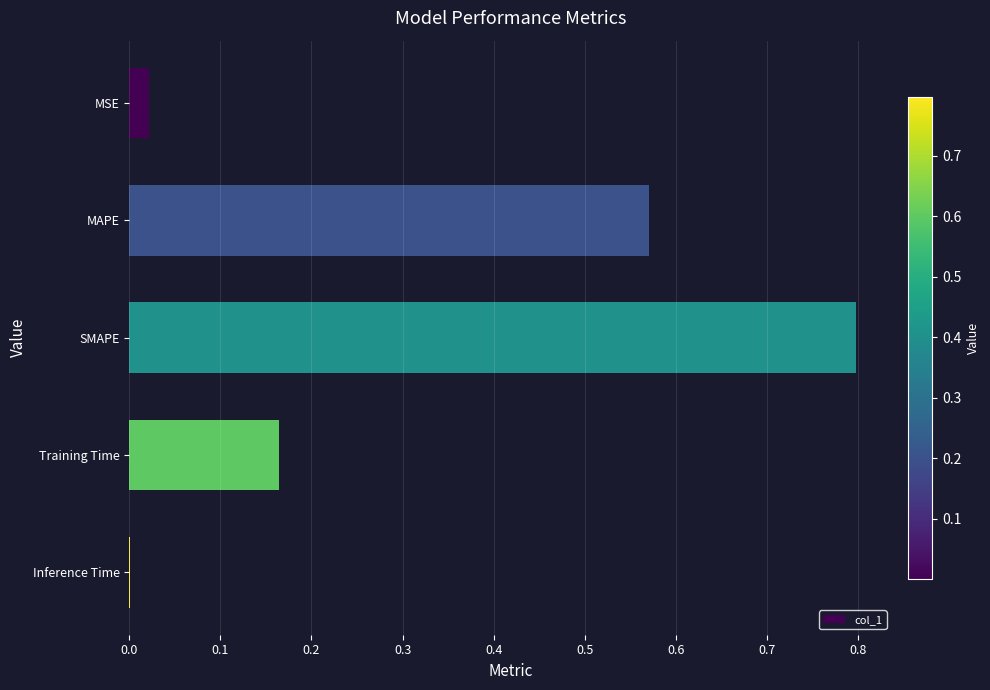

Are the bars horizontal?

Yes